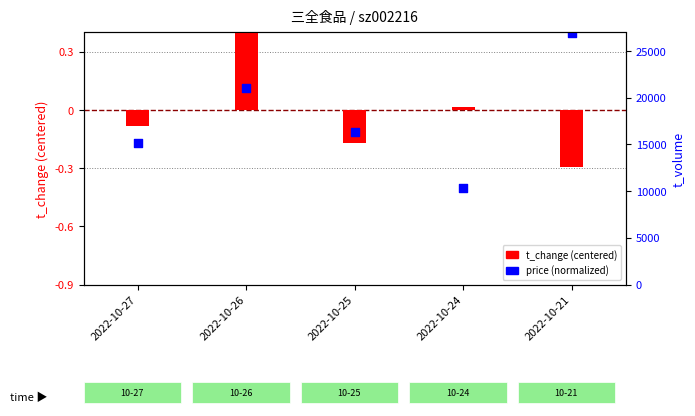

At how many categories does at least one series exceed 0?

3